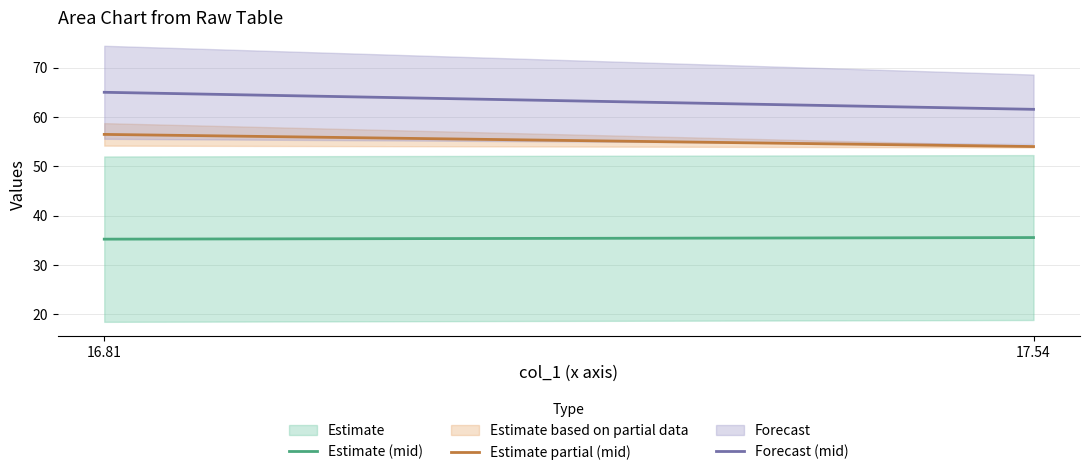

Which series has the widest spread of values?

Forecast (mid)